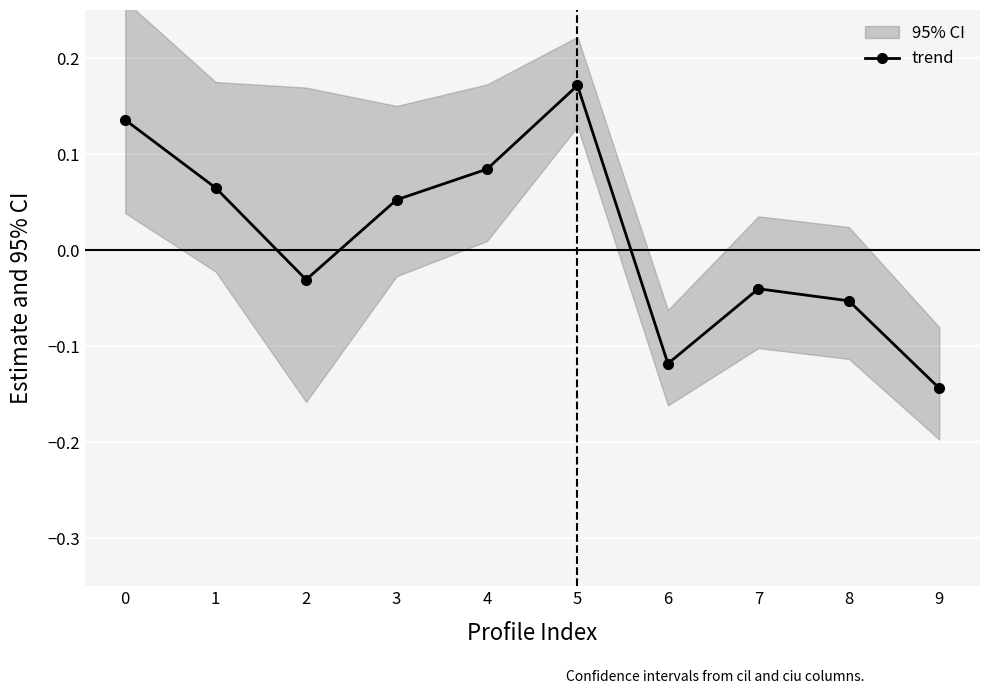

How many data points are less than 0?

5